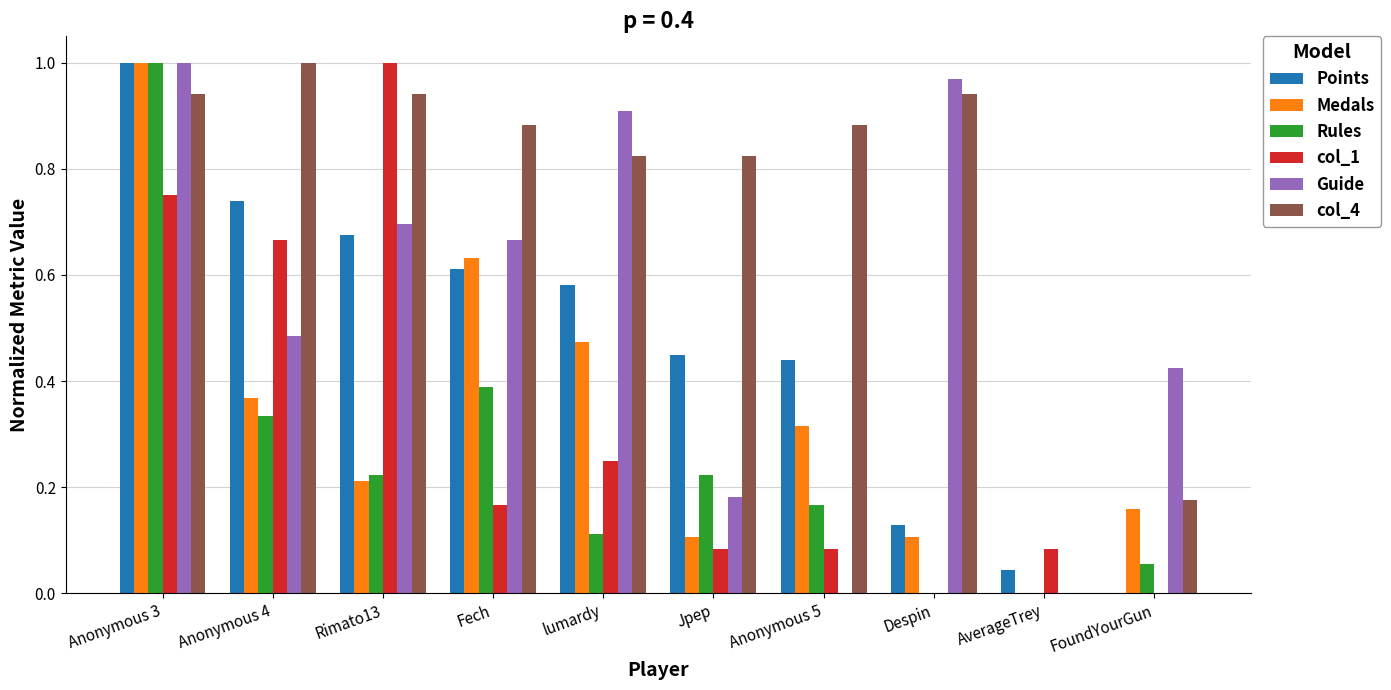

Does the chart contain stacked bars?

No